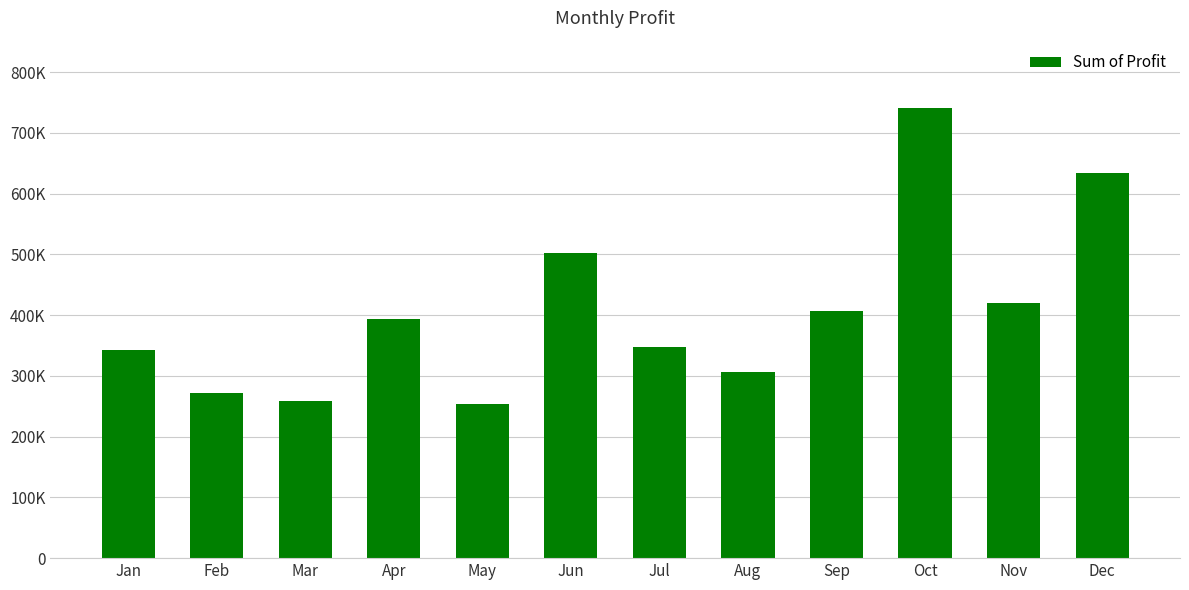

What is the difference between the maximum and minimum values?

486984.0